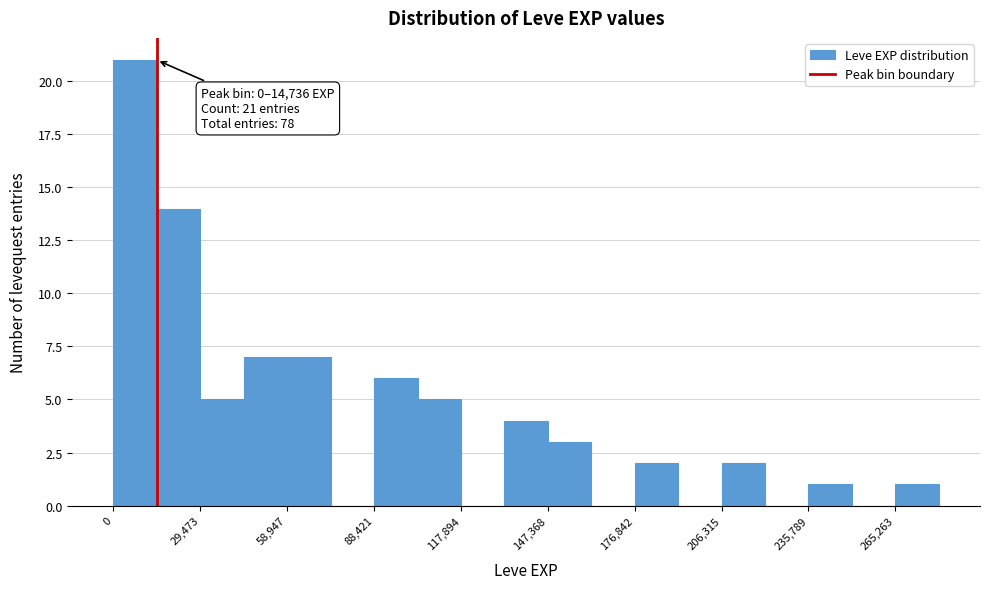

Around what value on the x-axis is the tallest bar? Give the approximate position of its centre, as read against the axis.

5000